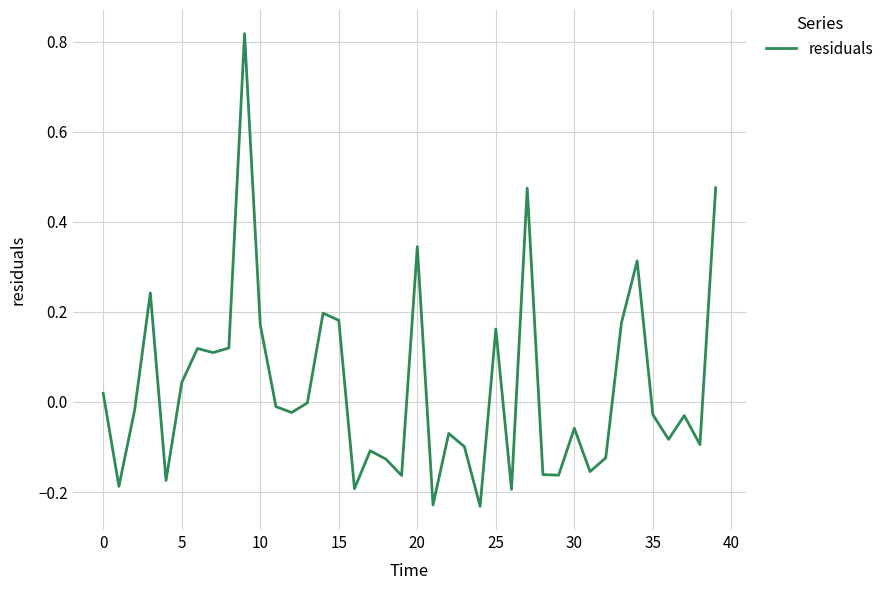

What is the difference between the maximum and minimum values?

1.0